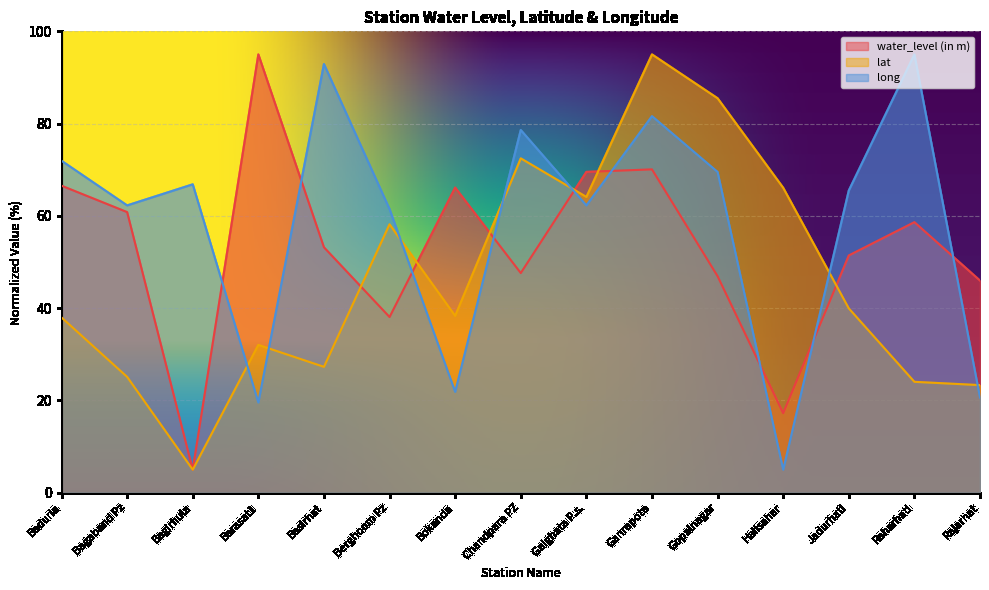

How many data points in long are less than 65?

7